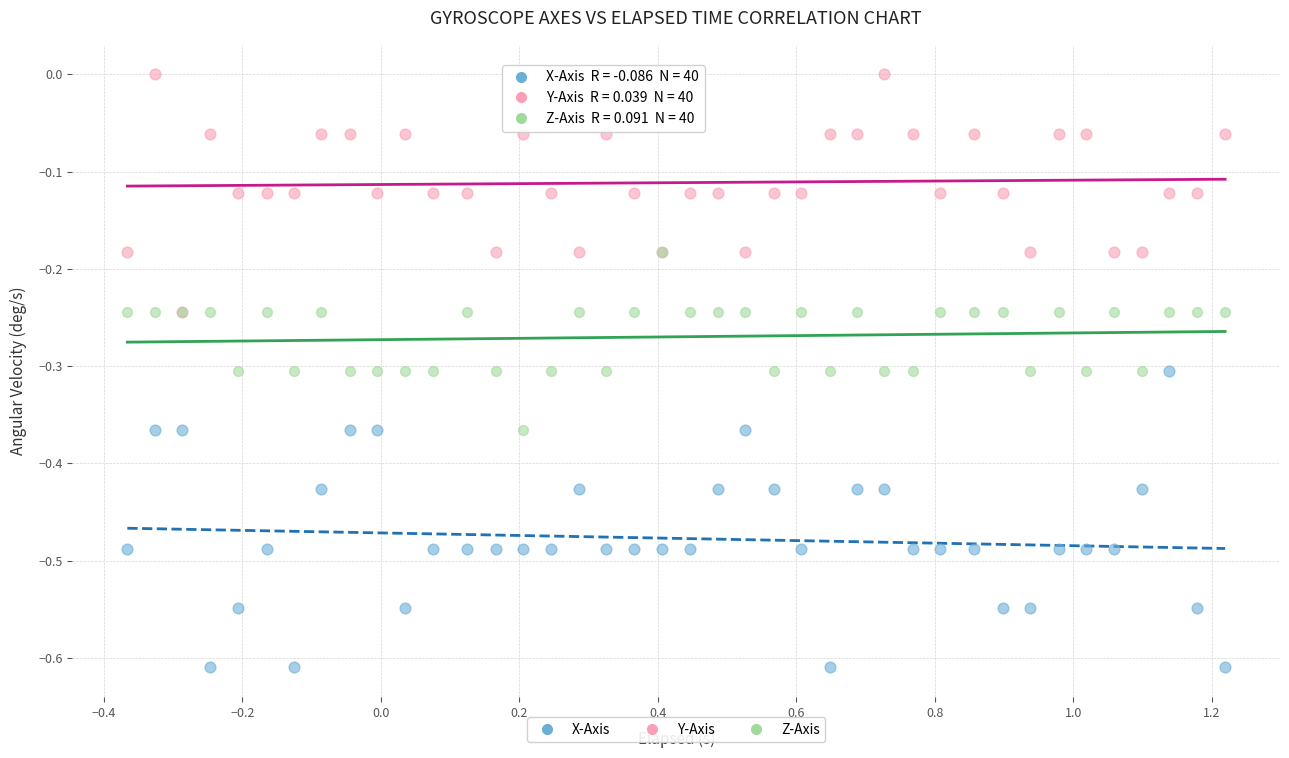

Which series has the widest spread of Y values?

X-Axis